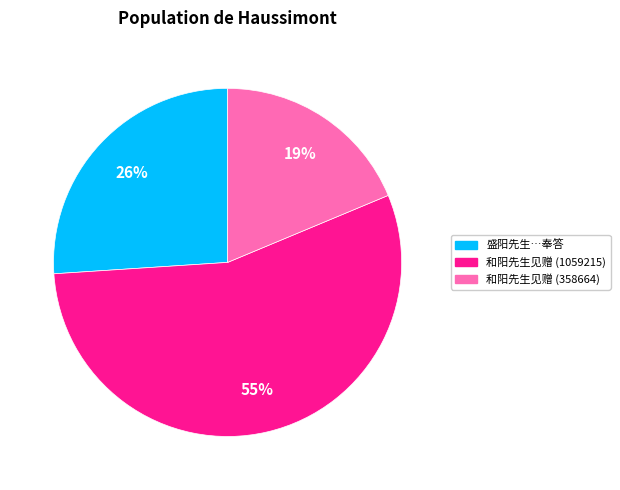

To the nearest percent, what is the combined percentage of 盛阳先生…奉答 and 和阳先生见赠 (358664)?

45%